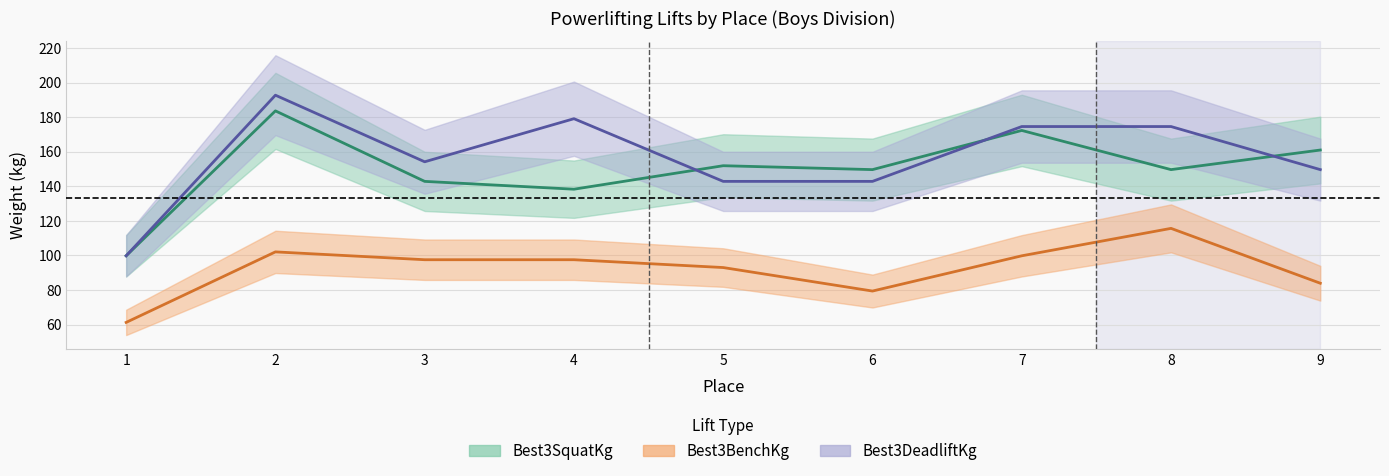

Reading left to right, what are all the values shown in this chart?

Best3SquatKg: 1=99.8	2=183.7	3=142.9	4=138.3	5=151.9	6=149.7	7=172.4	8=149.7	9=161.0
Best3BenchKg: 1=61.2	2=102.1	3=97.5	4=97.5	5=93.0	6=79.4	7=99.8	8=115.7	9=83.9
Best3DeadliftKg: 1=99.8	2=192.8	3=154.2	4=179.2	5=142.9	6=142.9	7=174.6	8=174.6	9=149.7